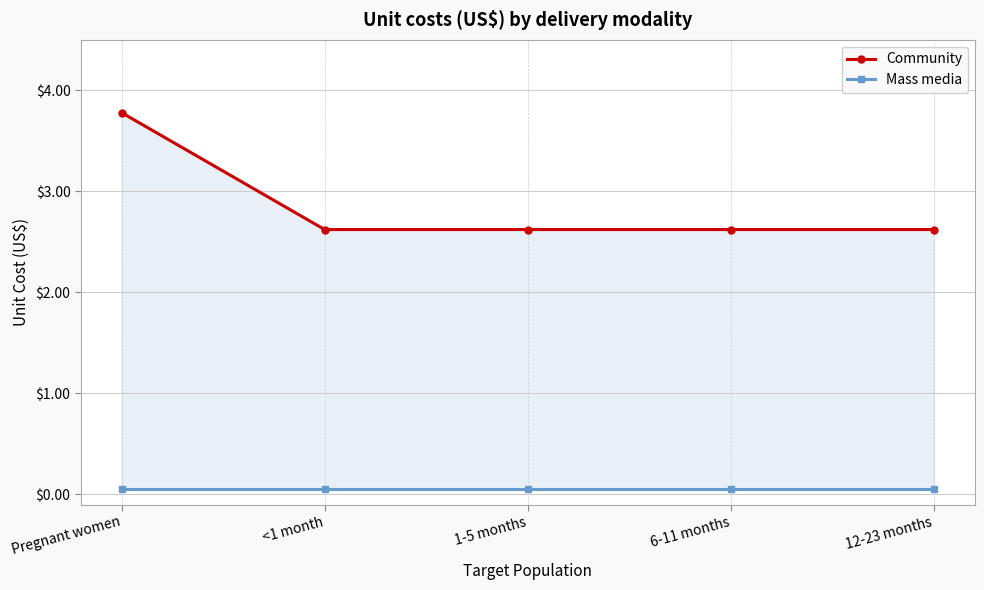

The value of Mass media at 12-23 months is 0.1. True or false?

False